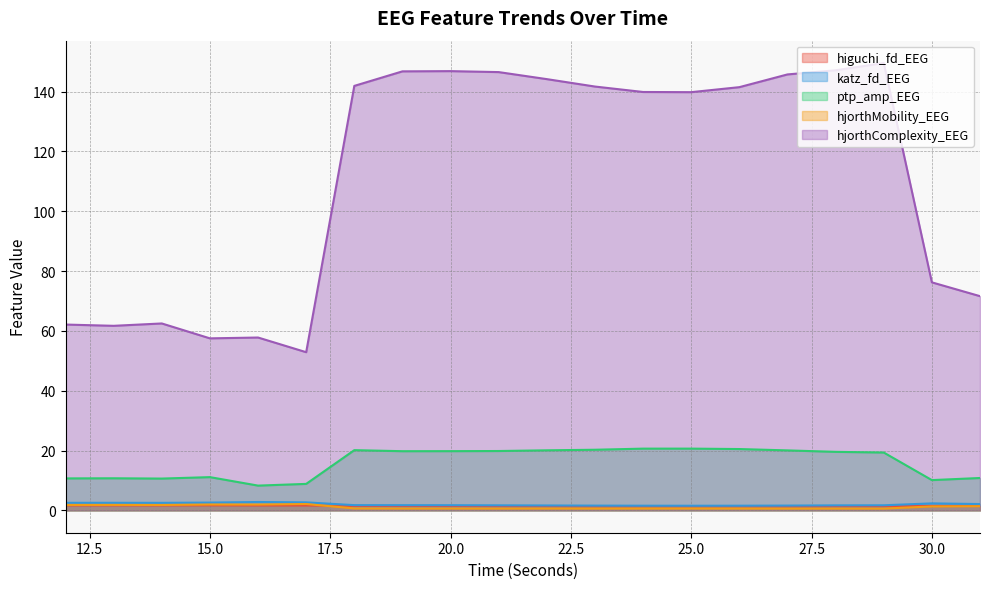

Reading left to right, list all the values displayed in this chart.

higuchi_fd_EEG: 1.7	1.7	1.7	1.7	1.6	1.6	1.5	1.5	1.4	1.4	1.4	1.3	1.3	1.3	1.3	1.3	1.4	1.4	1.5	1.5
katz_fd_EEG: 2.5	2.5	2.5	2.6	2.8	2.7	1.7	1.7	1.7	1.7	1.6	1.6	1.6	1.5	1.6	1.6	1.7	1.7	2.3	2.1
ptp_amp_EEG: 10.7	10.7	10.6	11.1	8.3	8.8	20.1	19.8	19.8	19.8	20.1	20.3	20.6	20.6	20.5	20.0	19.6	19.3	10.1	10.8
hjorthMobility_EEG: 1.8	1.8	1.8	2.0	1.9	2.1	0.6	0.6	0.6	0.6	0.6	0.6	0.6	0.6	0.6	0.6	0.6	0.6	1.3	1.4
hjorthComplexity_EEG: 62.1	61.7	62.5	57.5	57.8	52.9	141.9	146.8	146.9	146.5	144.2	141.7	139.9	139.8	141.5	145.7	147.1	149.6	76.2	71.6